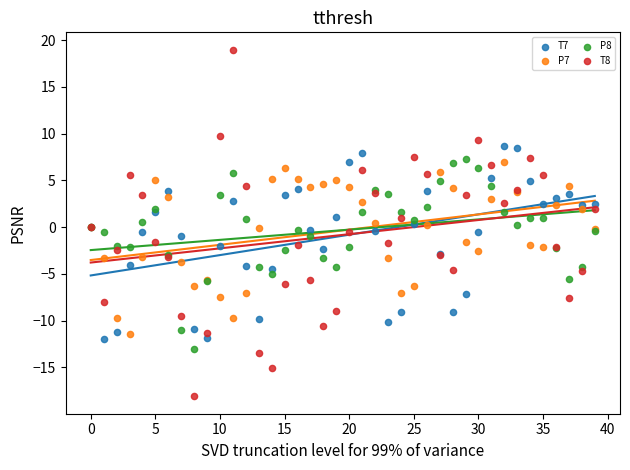

Which series has the widest spread of Y values?

T8